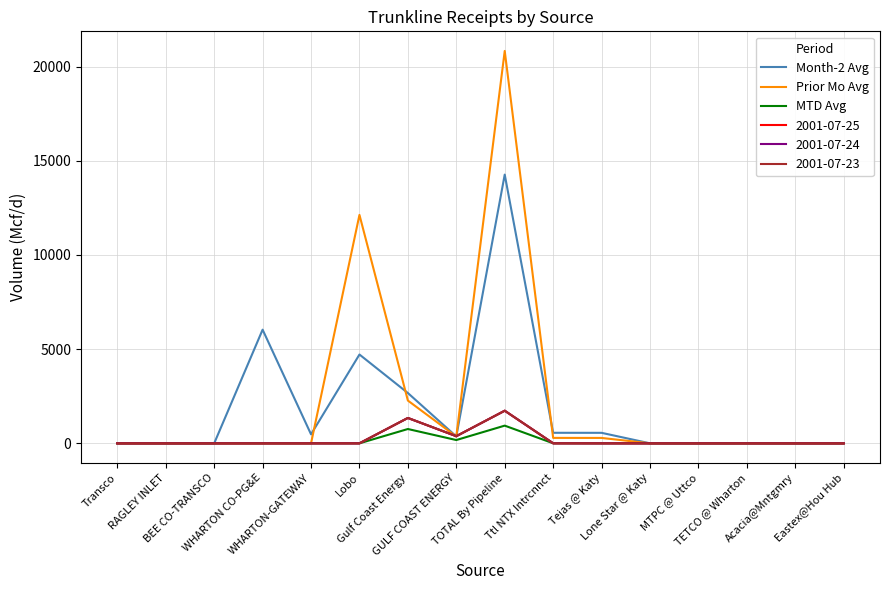

How many interior local valleys does the Prior Mo Avg series have?

2